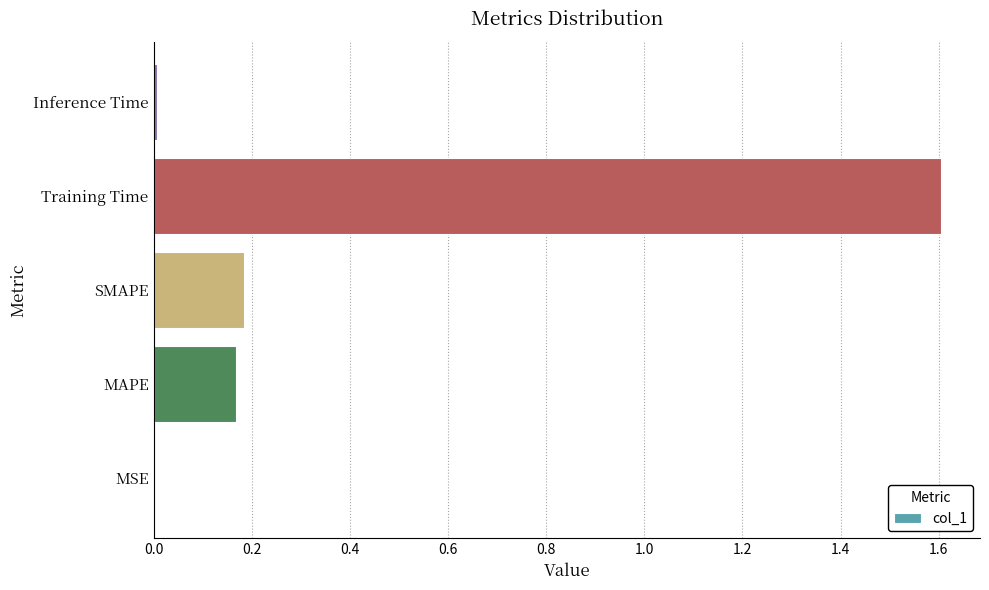

What is the sum of the values at Training Time and SMAPE?

1.8